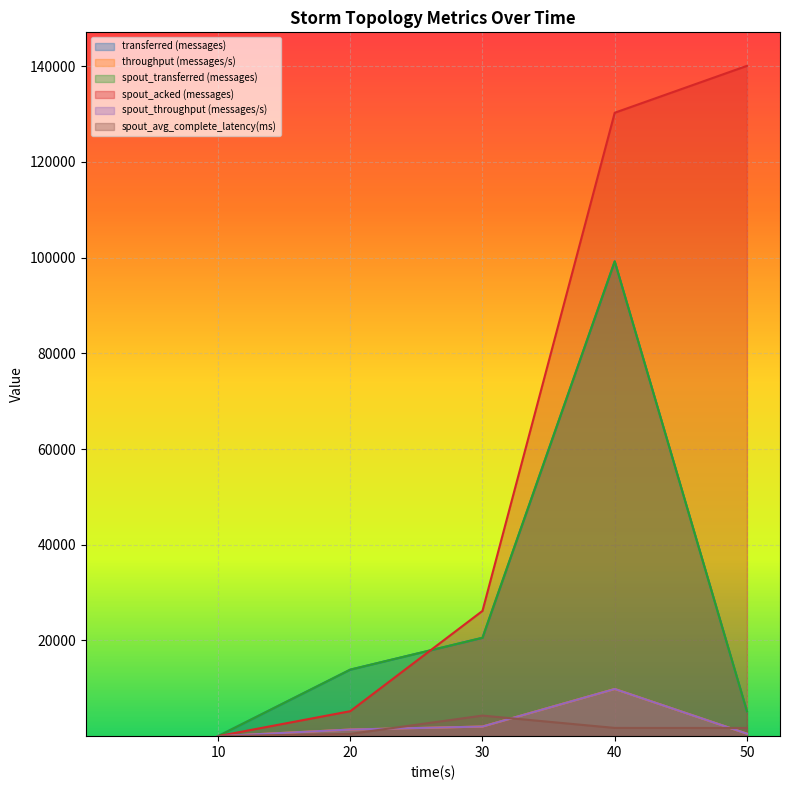

At which label is spout_avg_complete_latency(ms) closest to 2149?

40